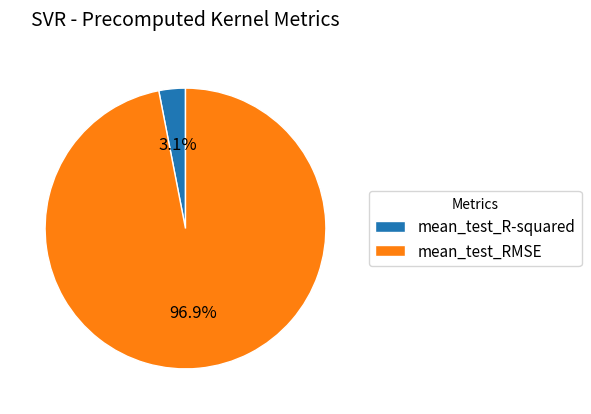

To the nearest percent, what is the combined percentage of mean_test_R-squared and mean_test_RMSE?

100%